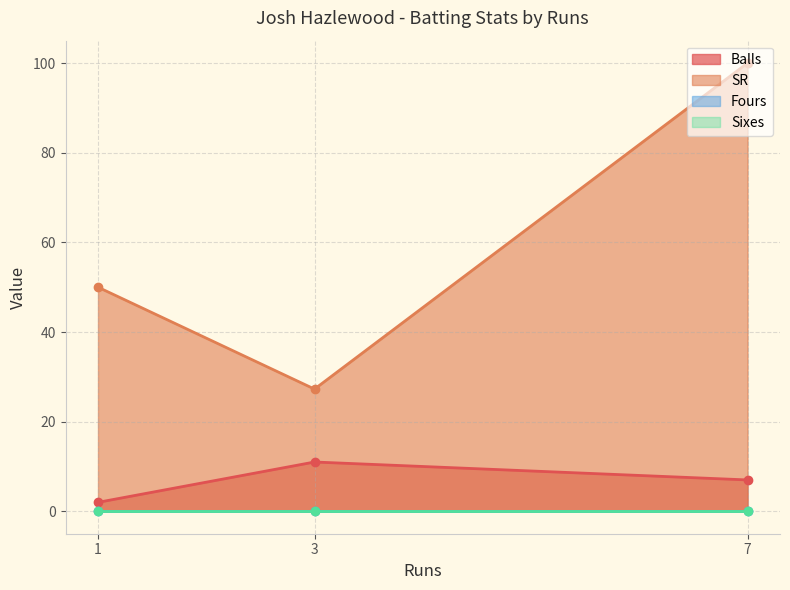

Where is Balls nearest to the value 6?

7